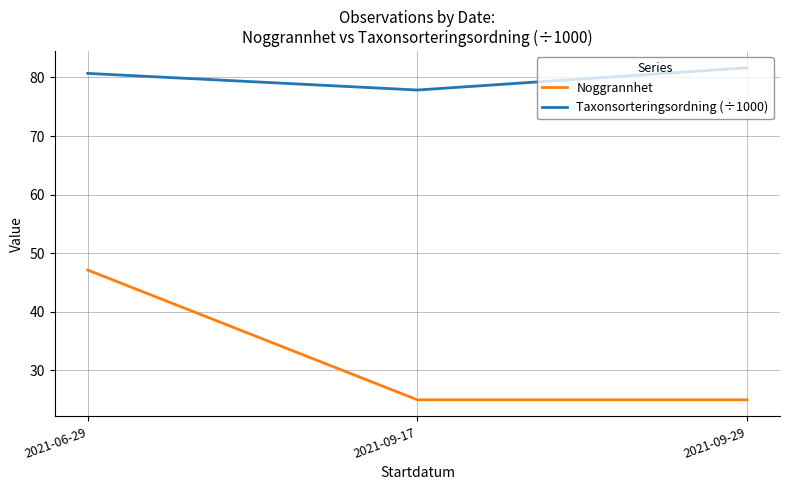

How many lines are shown in the chart?

2